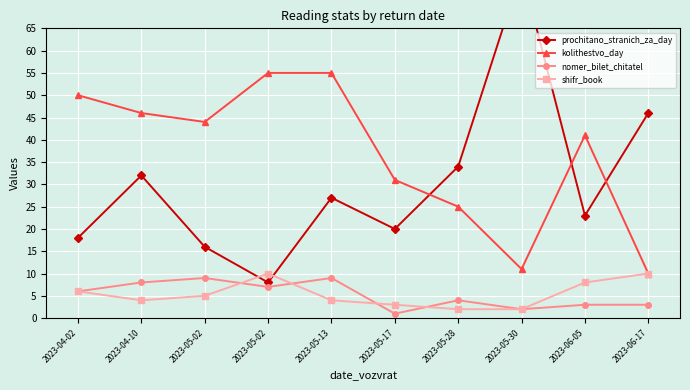

What are all the series names shown in the legend?

prochitano_stranich_za_day, kolithestvo_day, nomer_bilet_chitatel, shifr_book